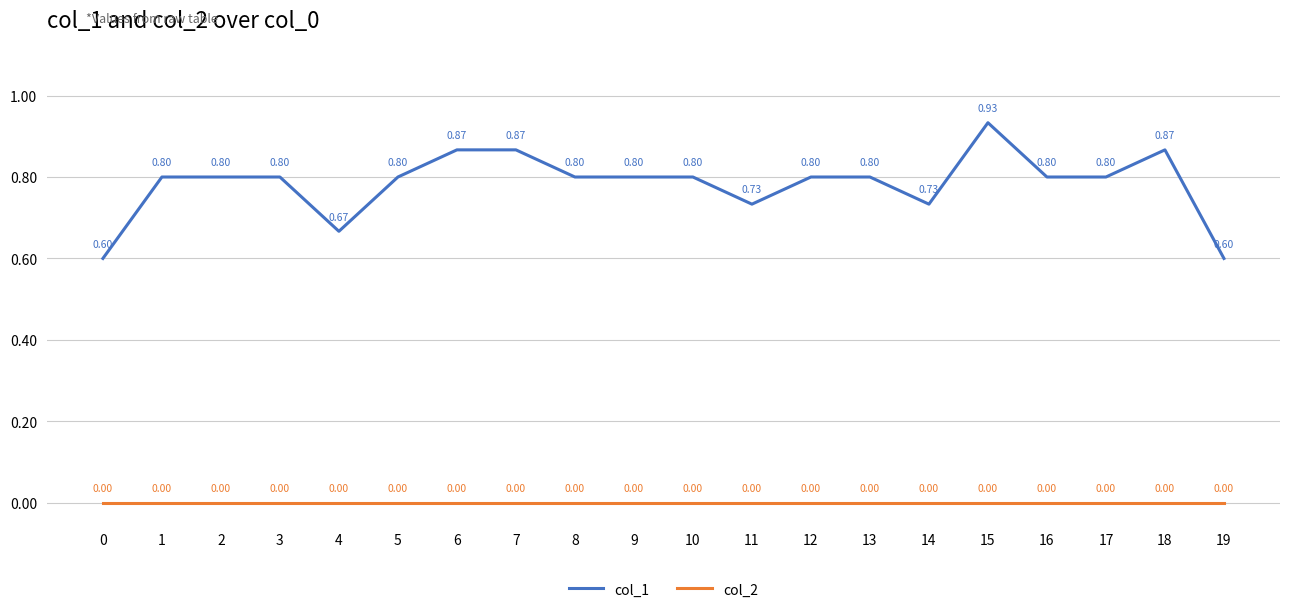

True or false: col_1 and col_2 intersect in this chart.

False